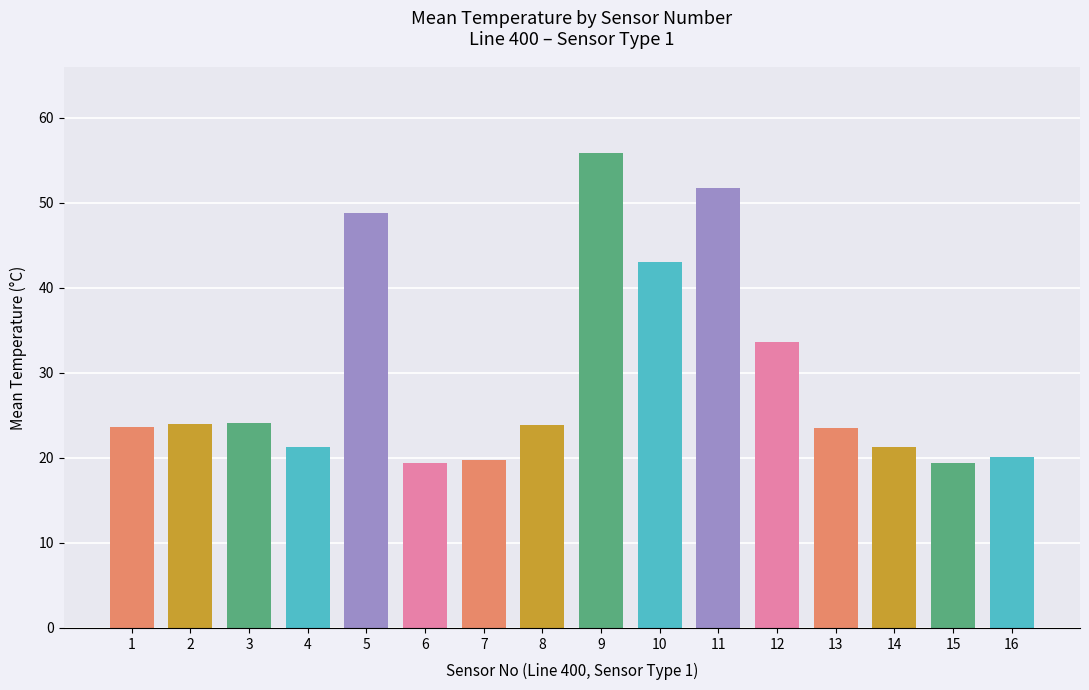

What is the smallest value displayed?

19.4